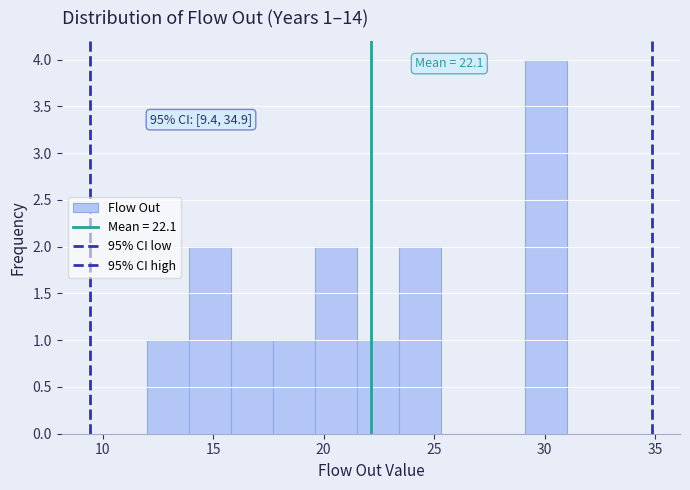

Around what value on the x-axis is the tallest bar? Give the approximate position of its centre, as read against the axis.

30.0